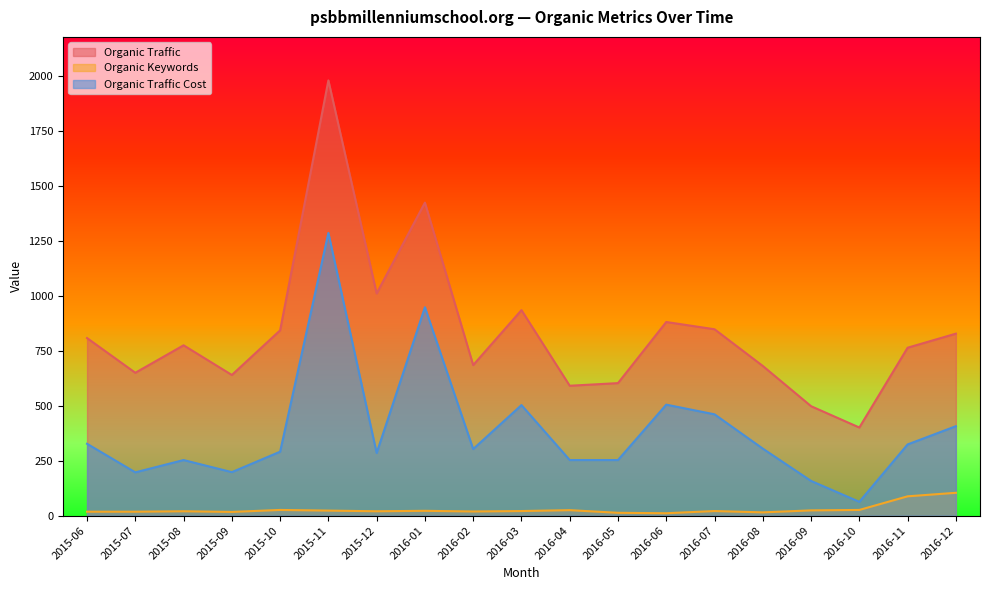

Reading left to right, what are all the values shown in this chart?

Organic Traffic: 808	650	775	640	843	1980	1011	1424	685	935	591	603	881	848	681	498	401	764	828
Organic Keywords: 18	18	20	17	26	23	20	22	19	21	25	13	11	21	15	24	26	88	104
Organic Traffic Cost: 327	197	253	198	291	1286	285	948	303	503	253	253	505	461	305	158	63	324	407